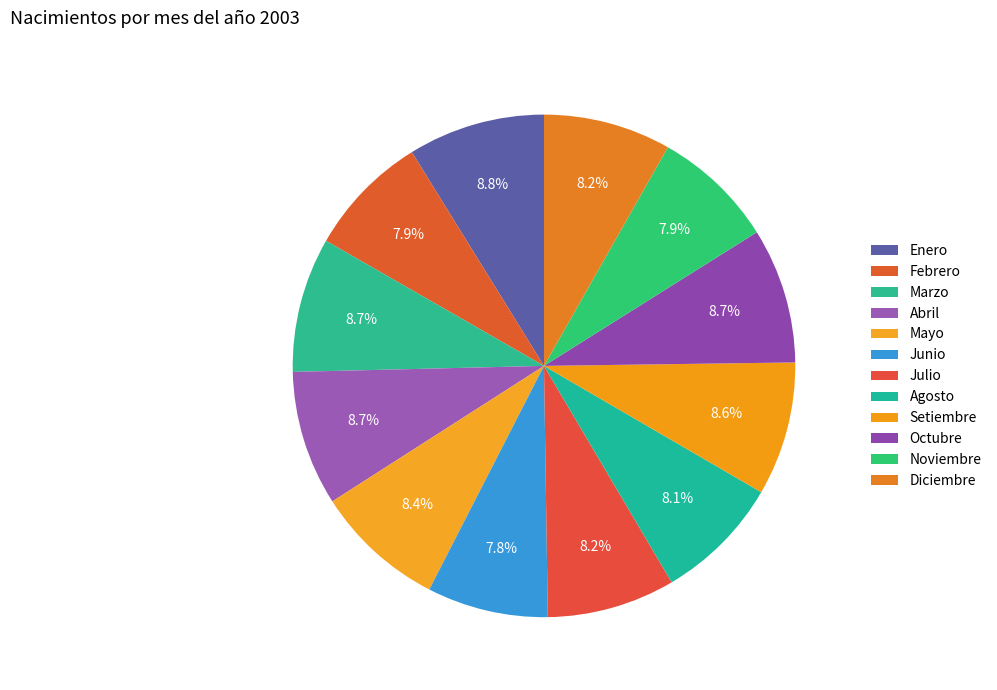

How many segments does this pie chart have?

12